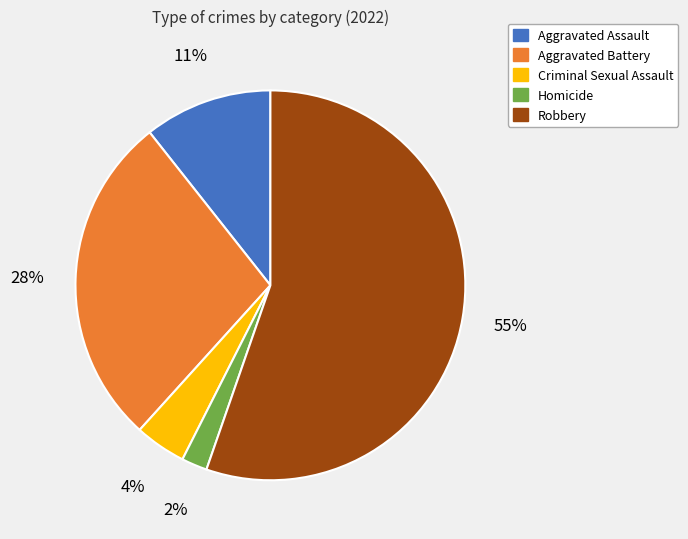

Rank the categories by value from lowest to highest.

Homicide, Criminal Sexual Assault, Aggravated Assault, Aggravated Battery, Robbery